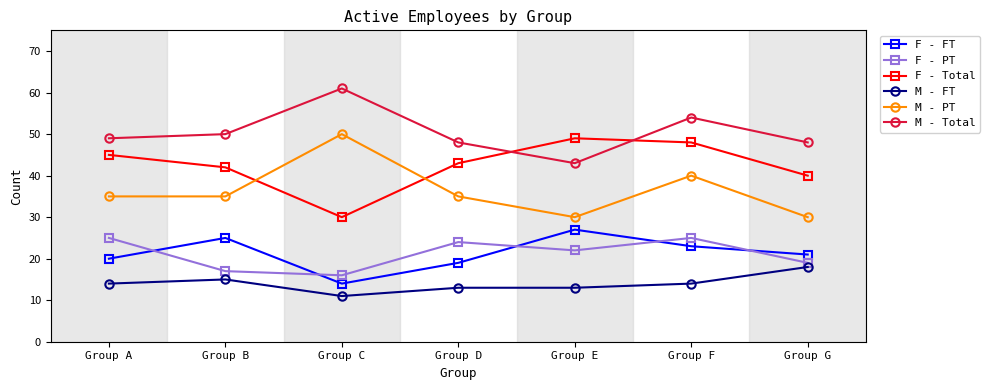

True or false: M - Total and M - FT cross at least once.

False